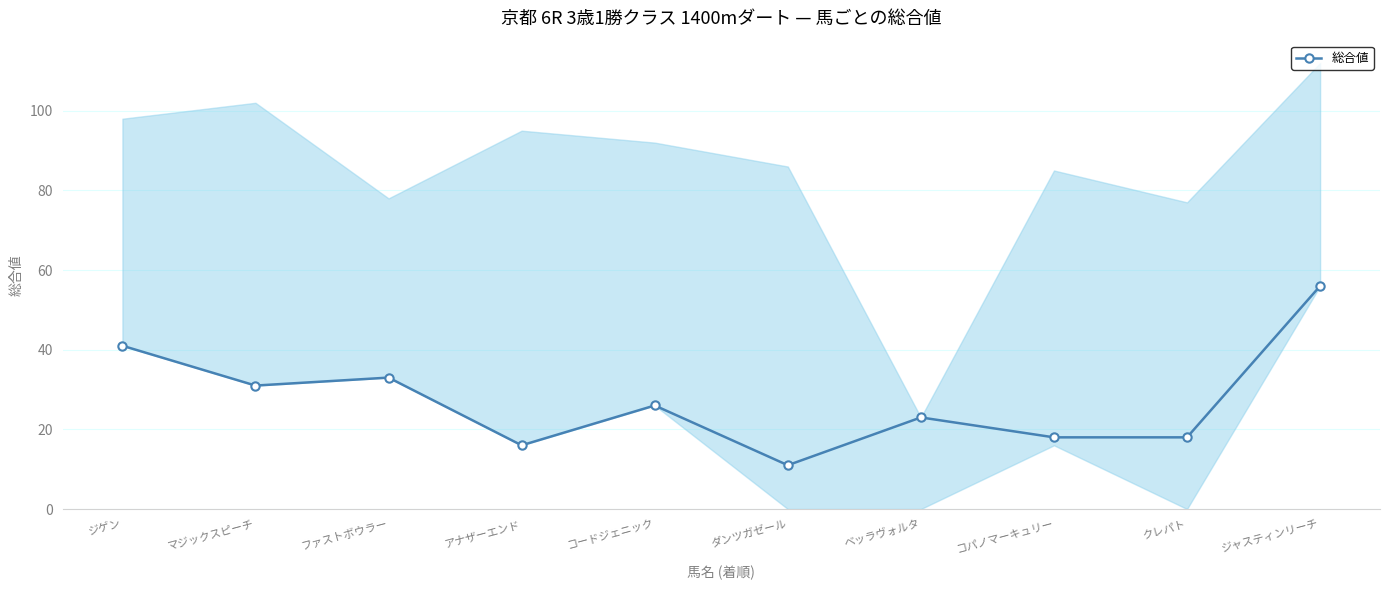

Which label corresponds to the largest value in the chart?

ジャスティンリーチ